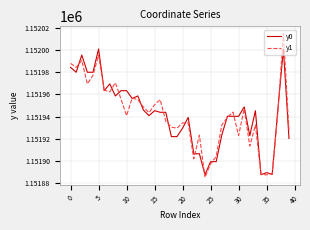

What is the sum of all y1 values?

46077668.5